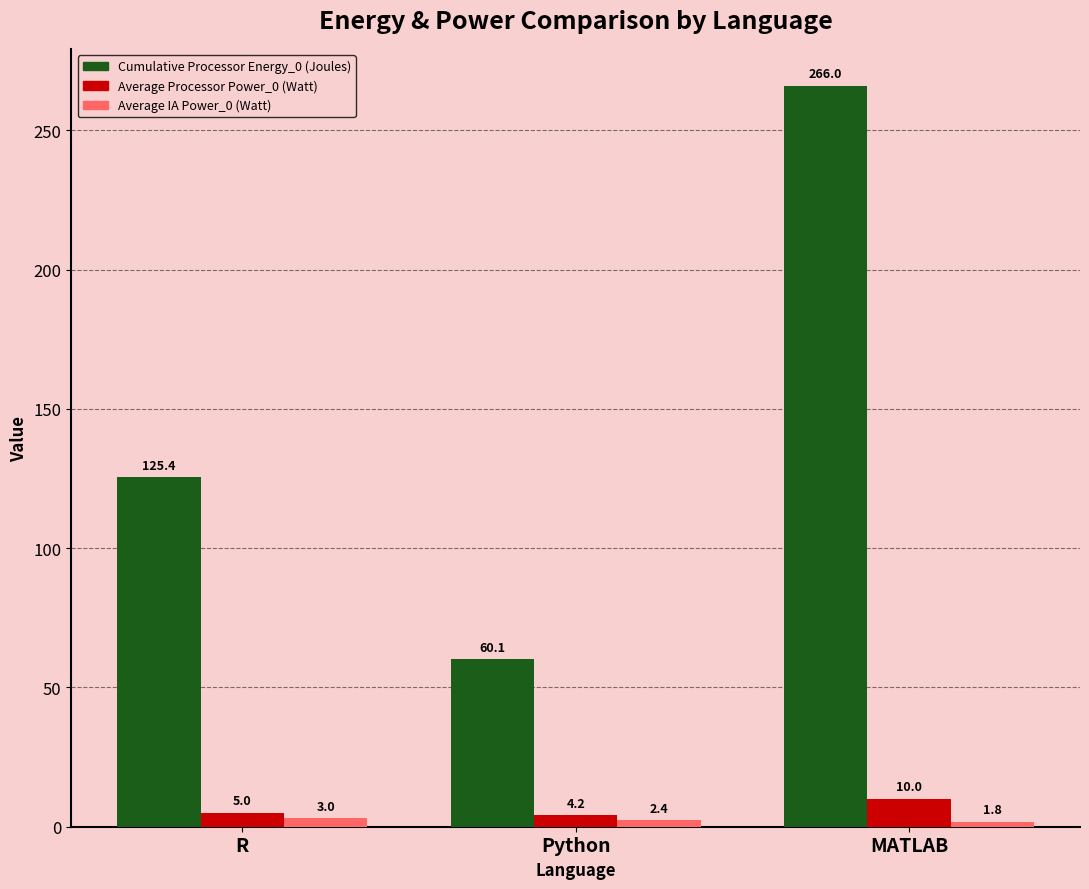

True or false: Cumulative Processor Energy_0 (Joules) has a value of 125.4 at R.

True